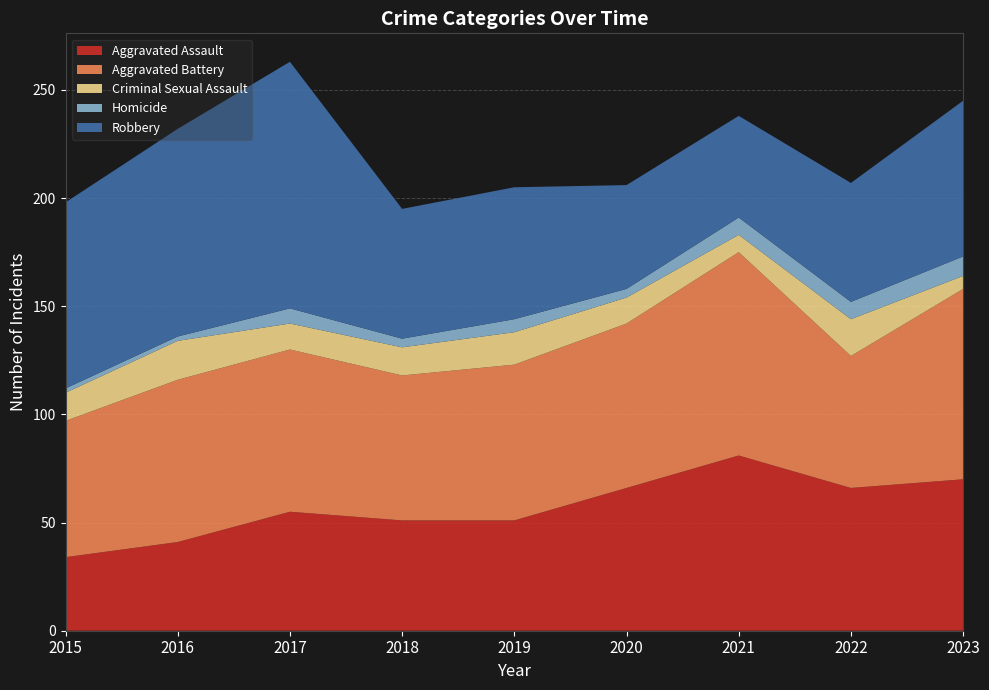

Reading left to right, transcribe all the data shown in this chart.

Aggravated Assault: 34	41	55	51	51	66	81	66	70
Aggravated Battery: 63	75	75	67	72	76	94	61	88
Criminal Sexual Assault: 13	18	12	13	15	12	8	17	6
Homicide: 2	2	7	4	6	4	8	8	9
Robbery: 86	96	114	60	61	48	47	55	72